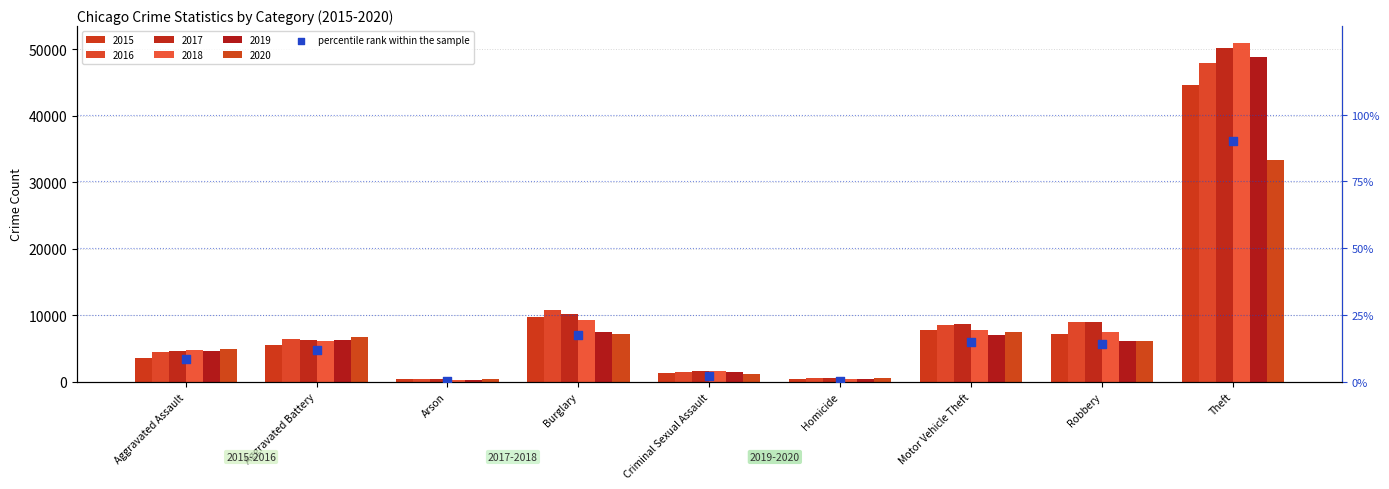

What is the change in value from Robbery to Theft?

+76.0